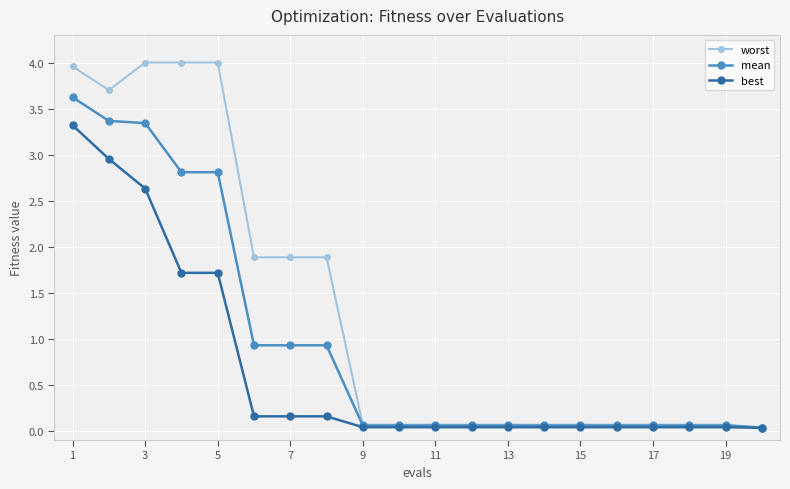

What is the average value of the worst series?

1.3